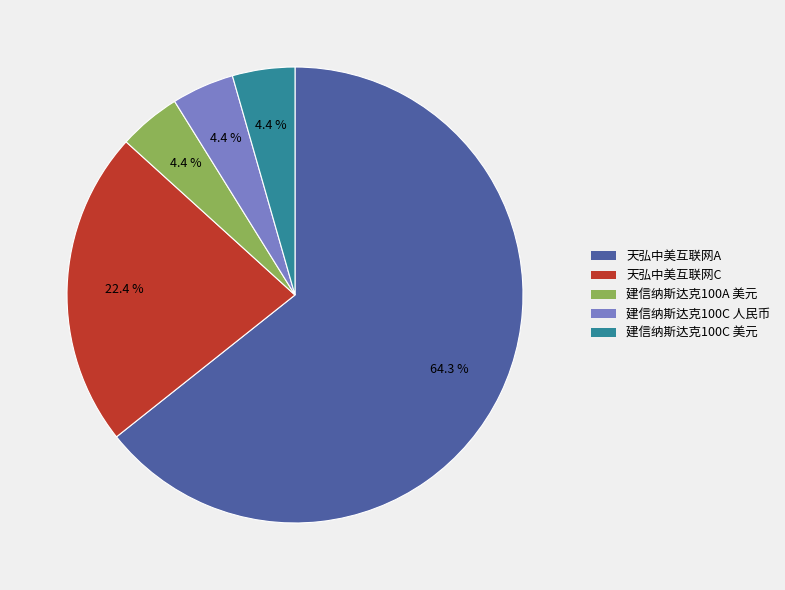

Is there any slice that represents more than half of the pie?

Yes